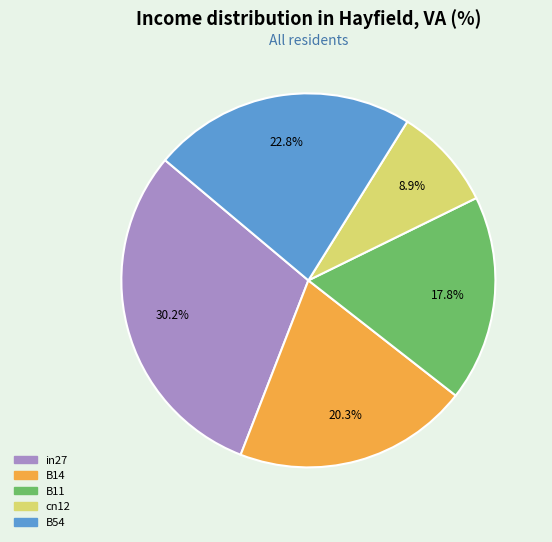

What percentage is the B11 slice, to the nearest percent?

18%